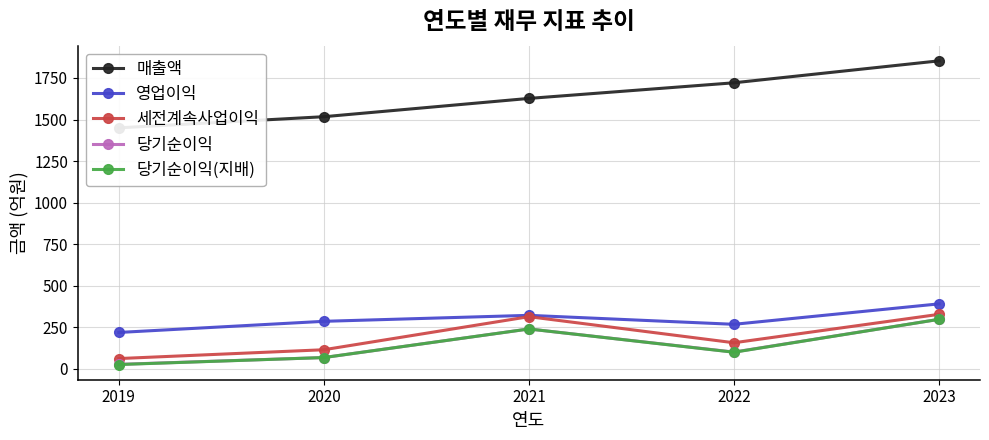

Which series changed the most between 2019 and 2023?

매출액